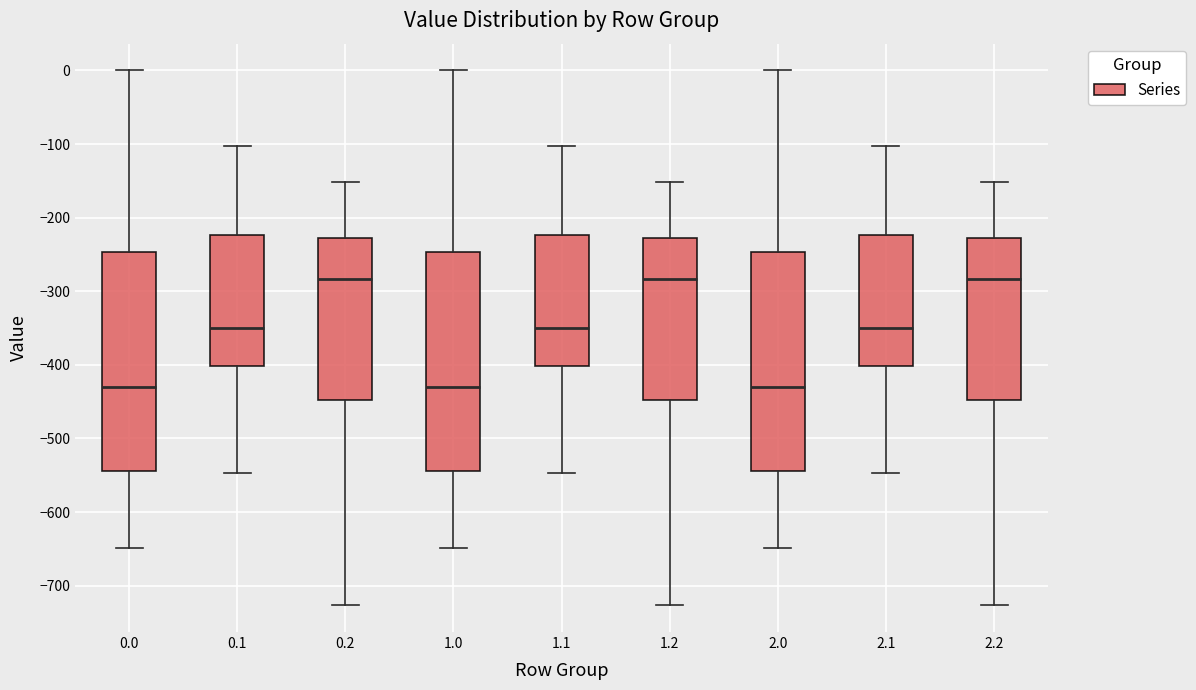

Where does the lower whisker of the box at x = 1.0 end on the y-axis? The values are not printed on the chart, so give them approximately, as read against the axis.

-650